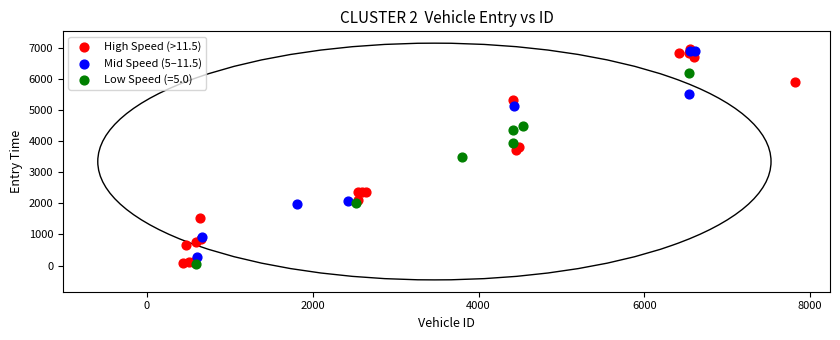

What are all the series names shown in the legend?

High Speed (>11.5), Mid Speed (5–11.5), Low Speed (=5.0)